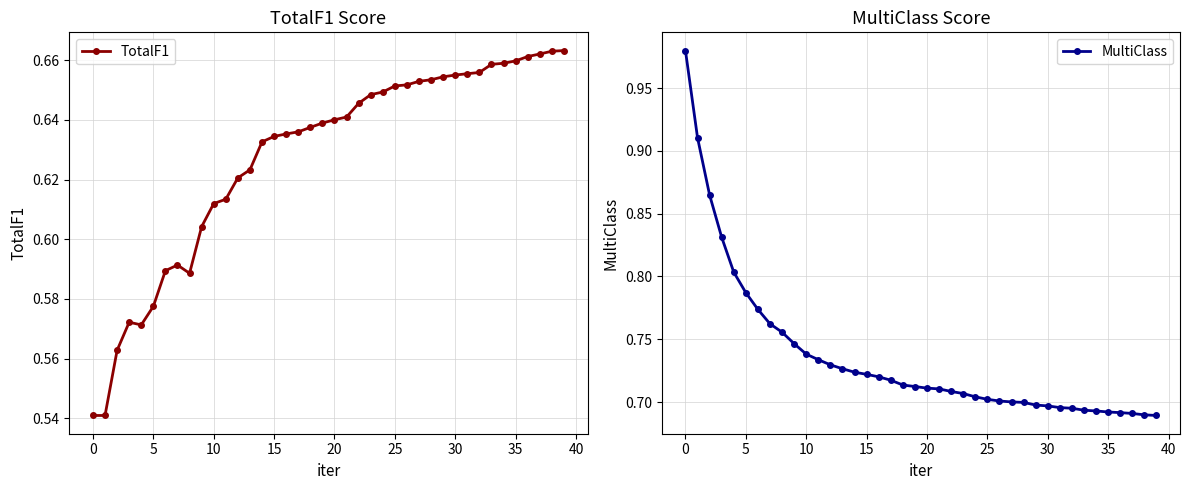

True or false: TotalF1 has more than 1 points higher than both neighbors.

True